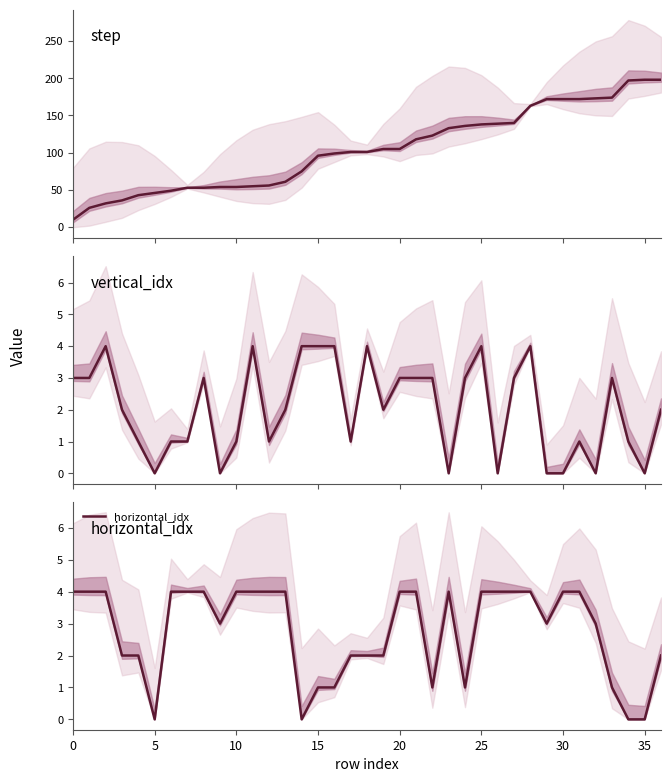

Which series has the largest range (max minus min)?

step